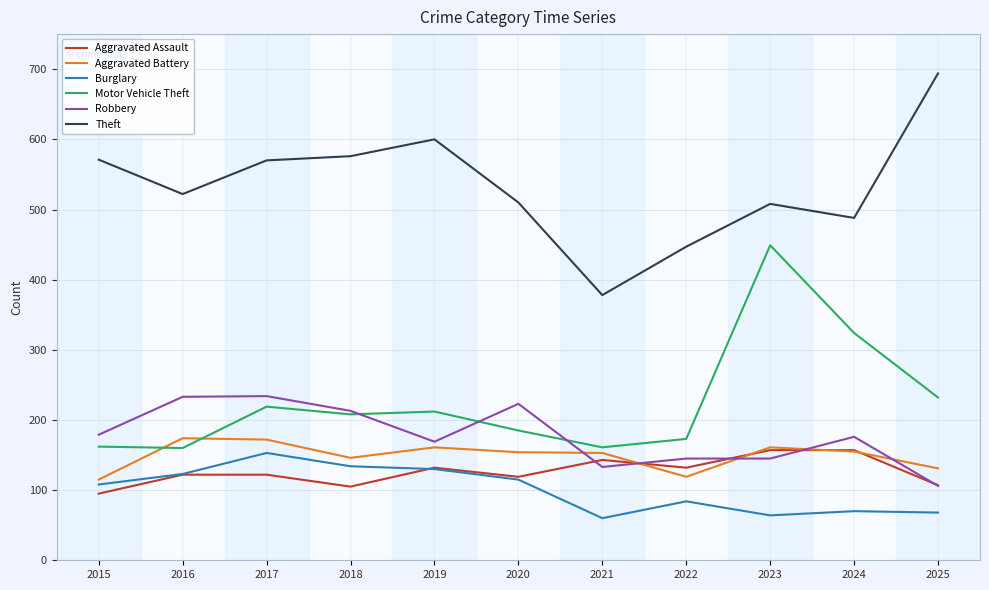

What value does the Motor Vehicle Theft series have at 2015?

162